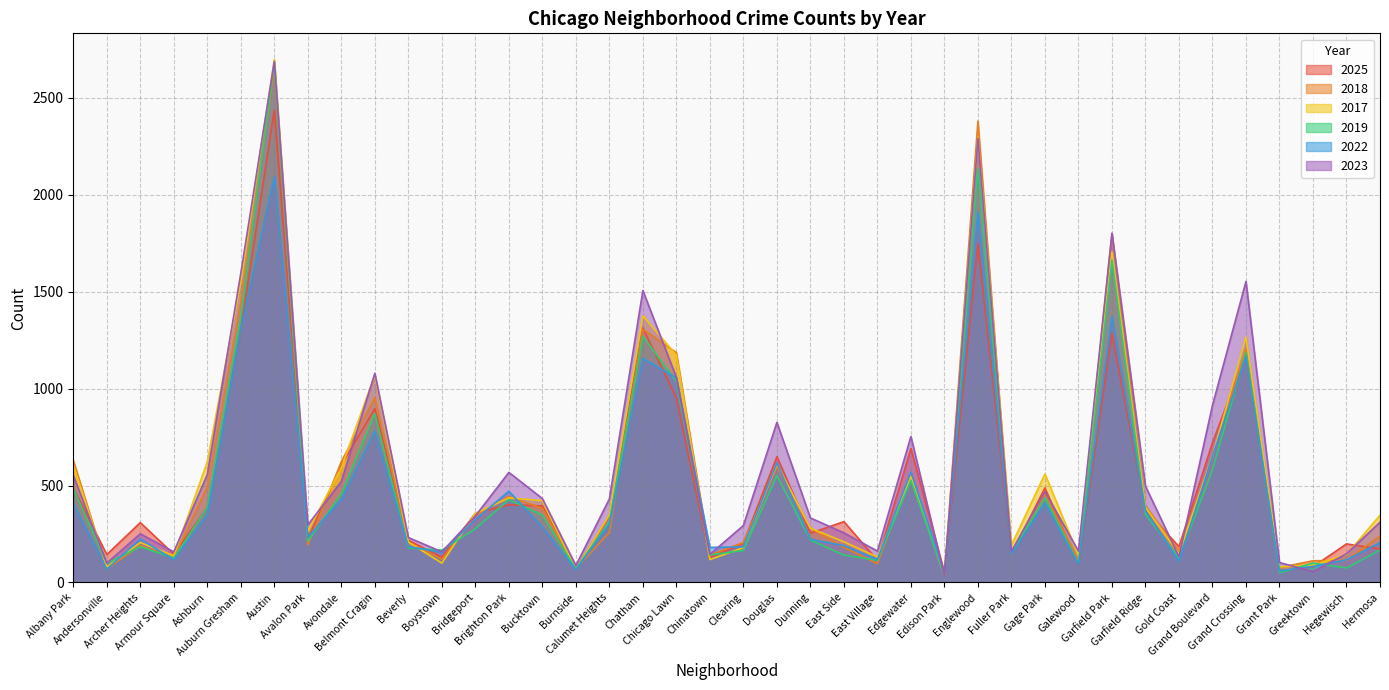

How many lines are shown in the chart?

6